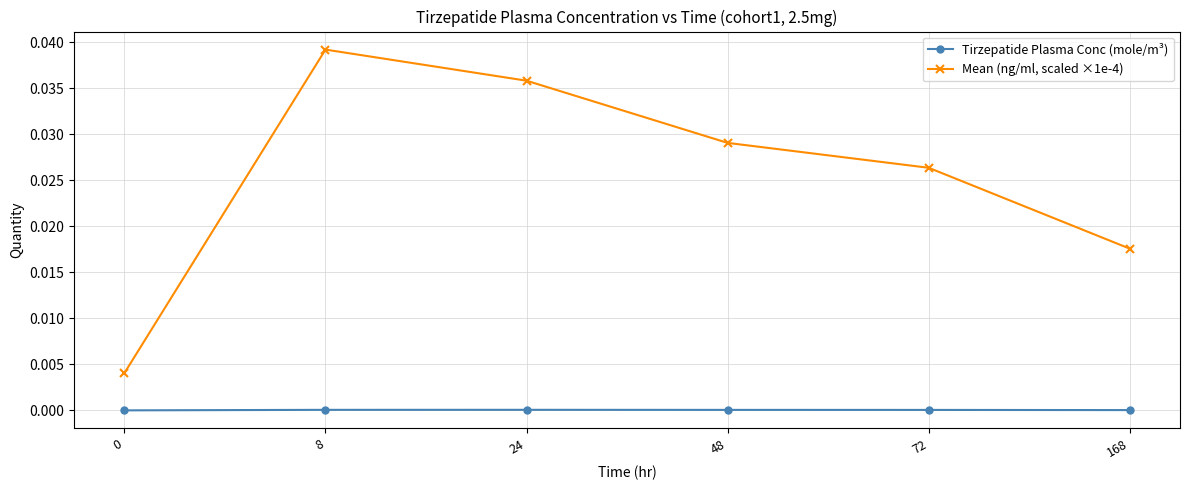

What are all the series names shown in the legend?

Tirzepatide Plasma Conc (mole/m³), Mean (ng/ml, scaled ×1e-4)